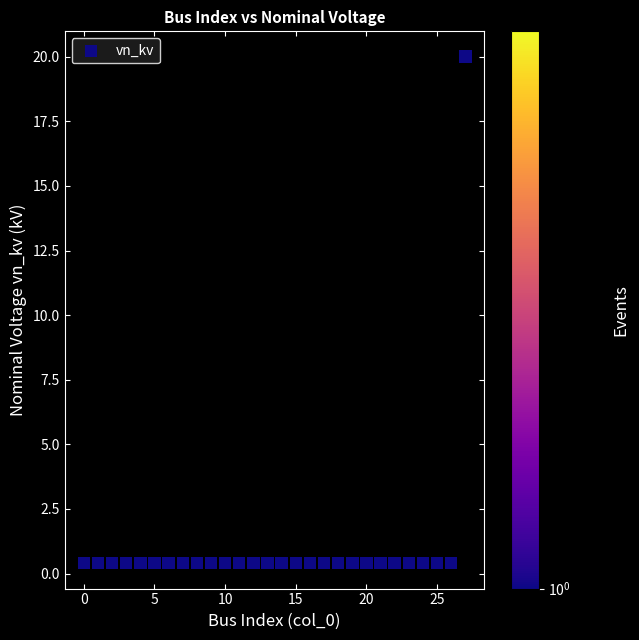

What is the range of Y values (max minus min)?

19.6